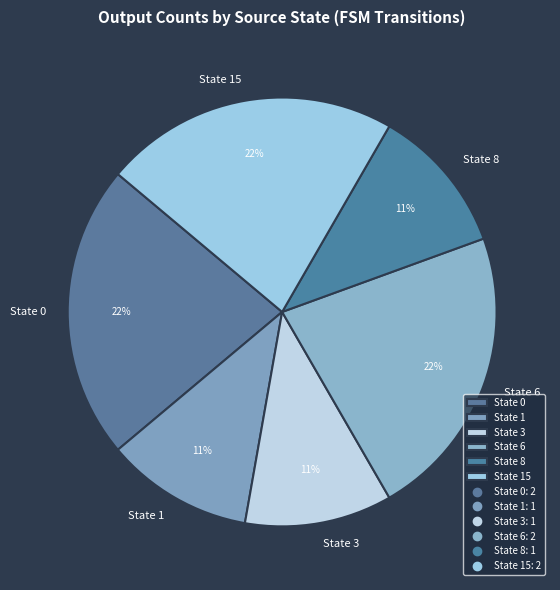

Do State 0 and State 15 together represent more than half of the pie?

No